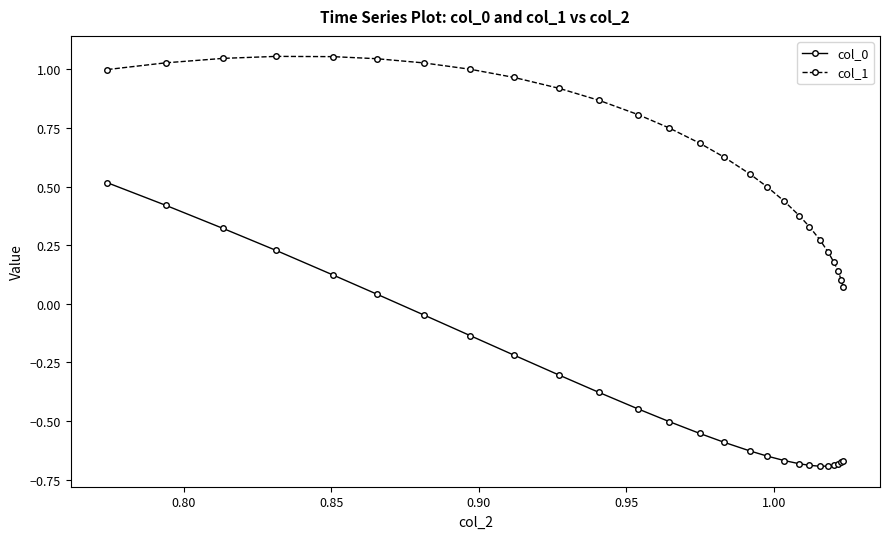

At how many categories does at least one series exceed 0?

26